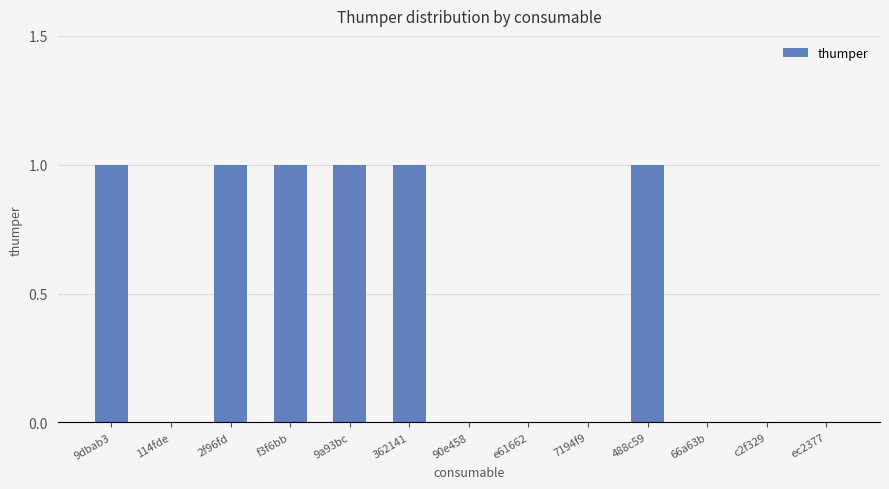

Count the number of data series in this chart.

1